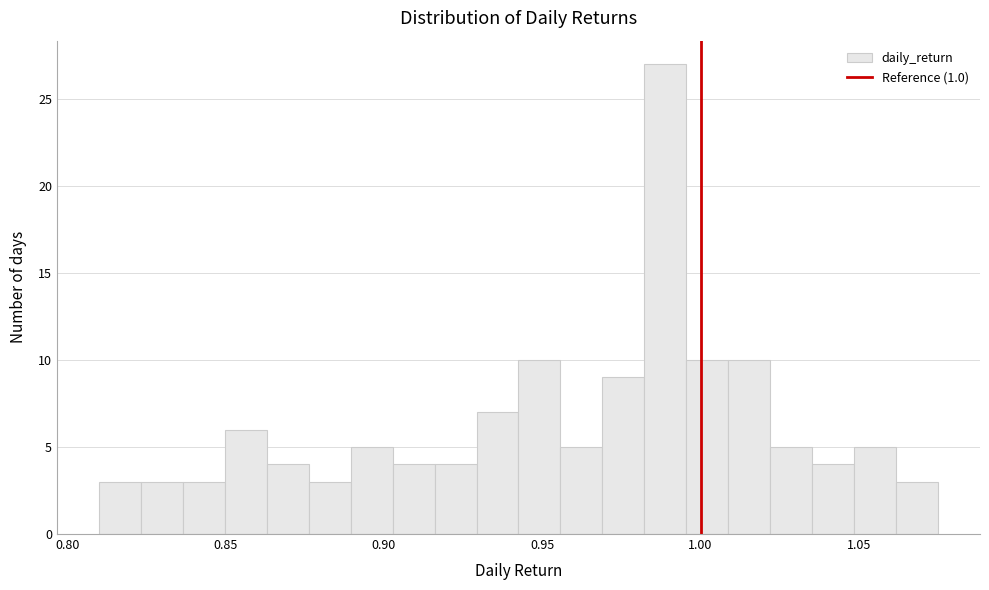

Read against the x-axis, roughly where is the centre of the tallest bar?

0.990